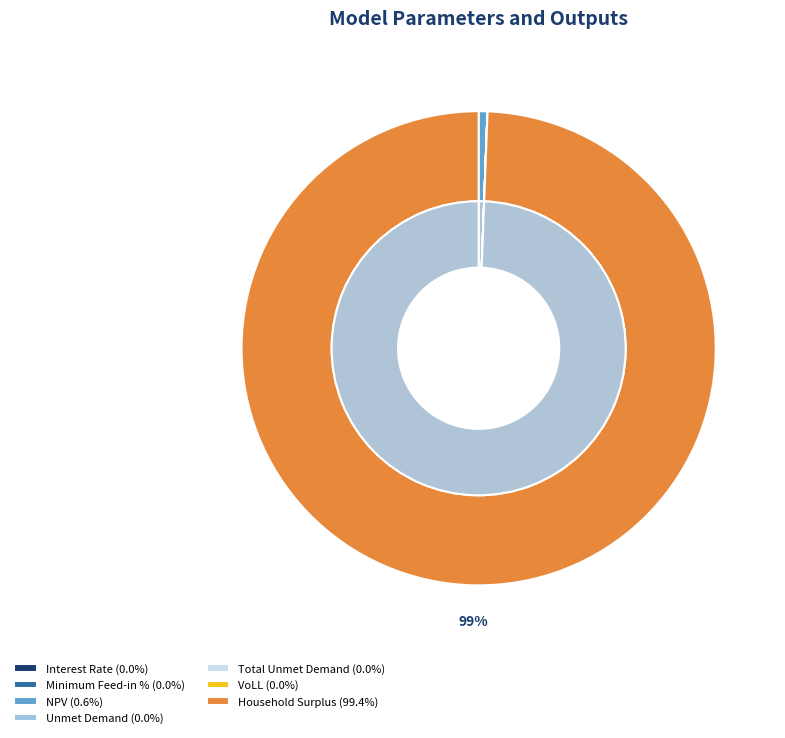

Combined, do VoLL and Household Surplus account for over 50%?

Yes